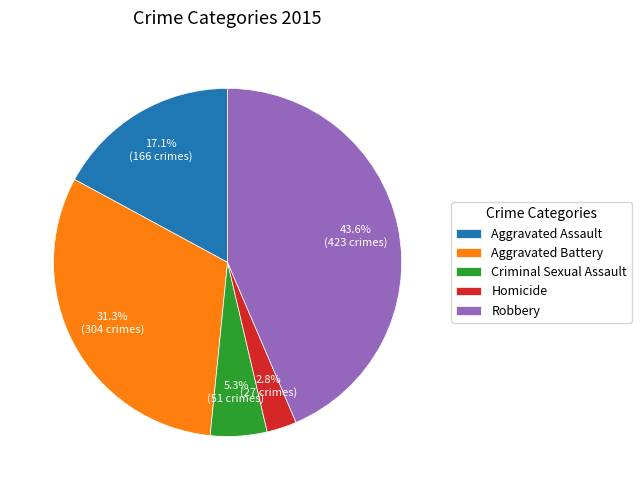

To the nearest percent, what is the difference between the largest and smallest slice percentages?

41%